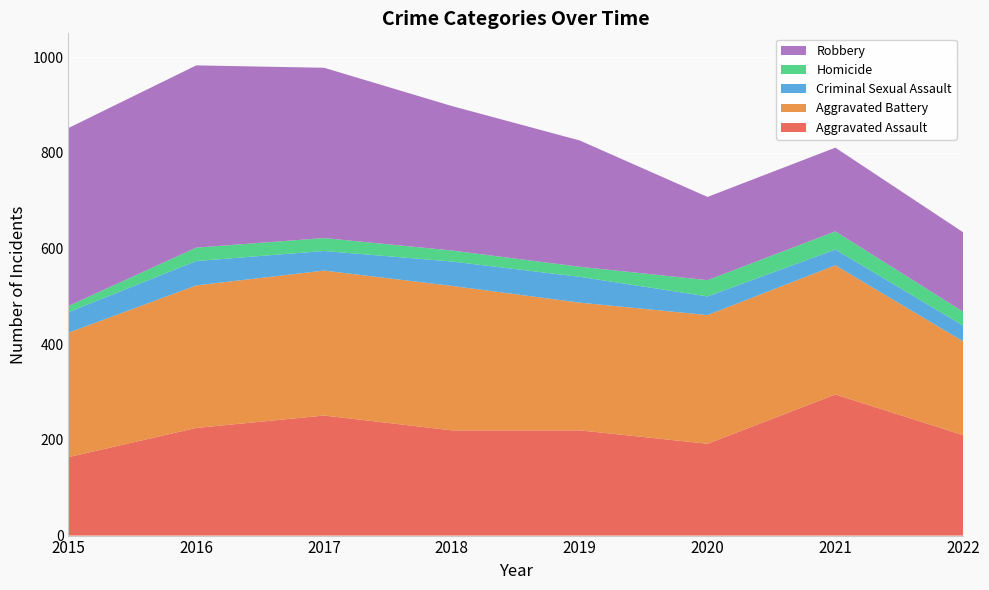

Reading left to right, extract all data points from this chart.

Aggravated Assault: 164	225	251	220	220	192	295	210
Aggravated Battery: 260	298	303	302	267	269	270	196
Criminal Sexual Assault: 43	51	41	51	54	39	33	33
Homicide: 13	28	27	23	21	34	38	29
Robbery: 372	381	356	302	264	174	175	166